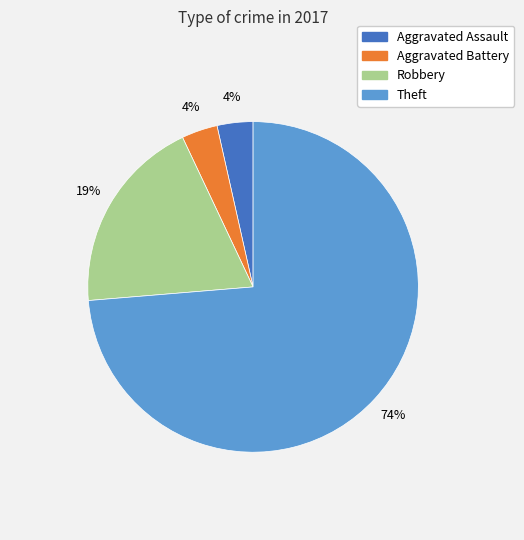

The Aggravated Battery slice represents 4% of the pie. True or false?

True